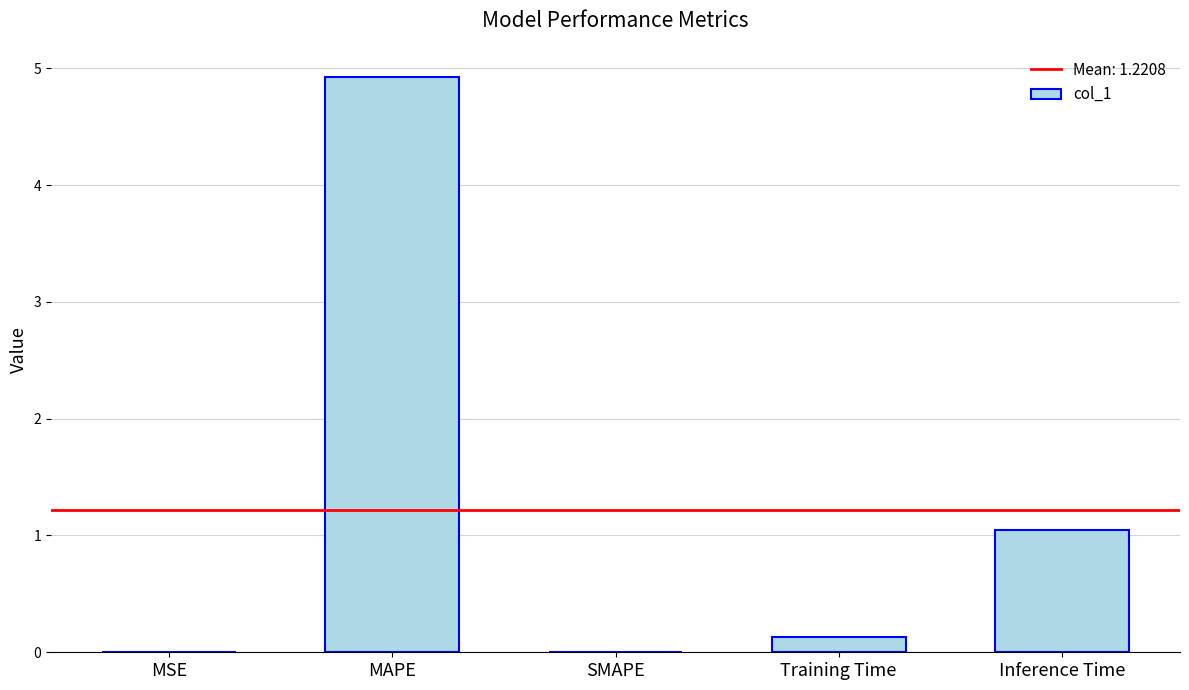

At which label is the value closest to 2?

Inference Time